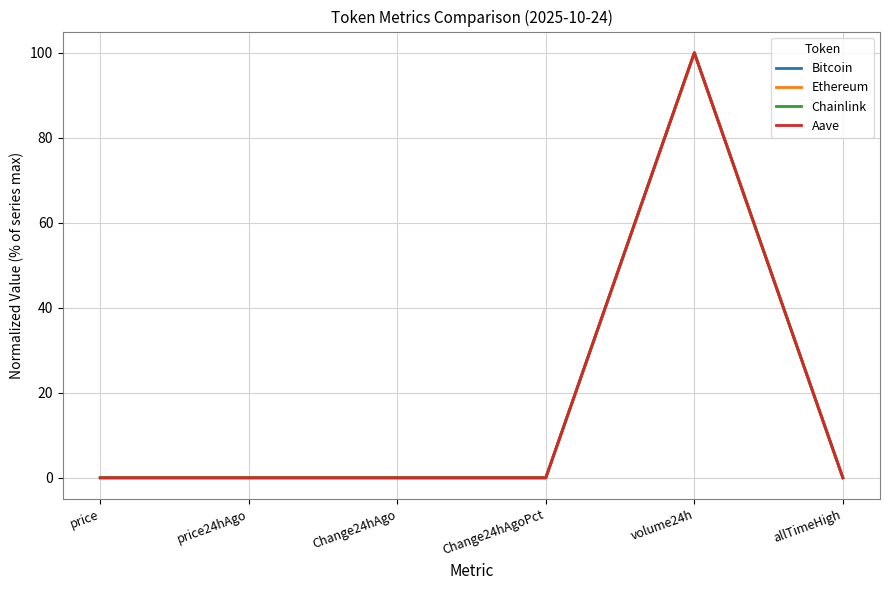

The value of Ethereum at price is 0.0. True or false?

True